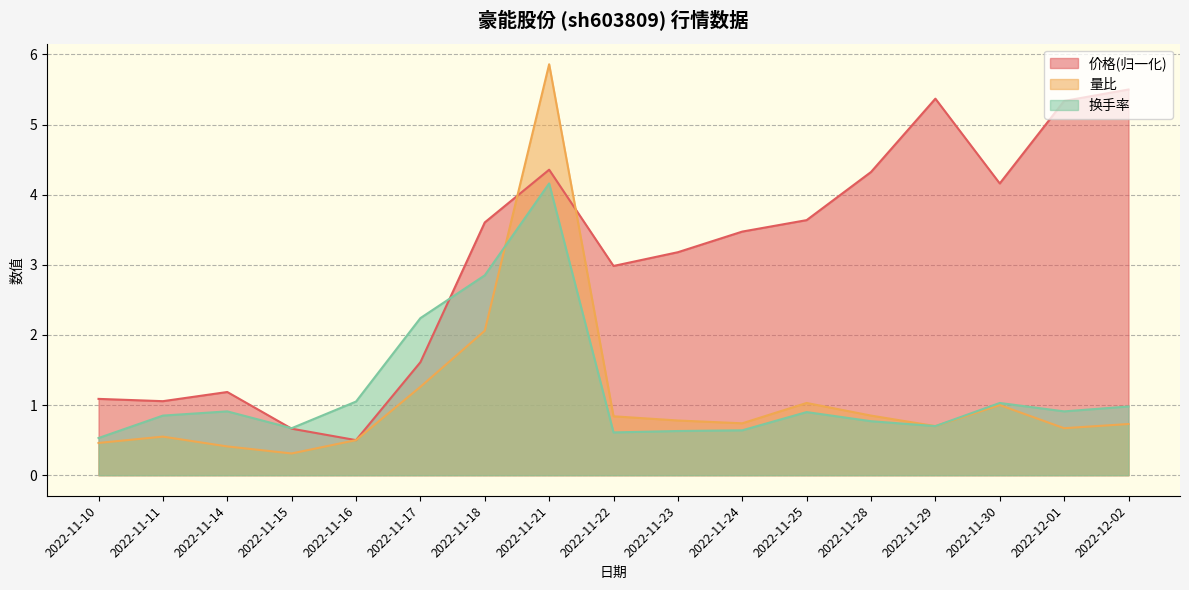

How many intersections are there between 换手率 and 价格?

2